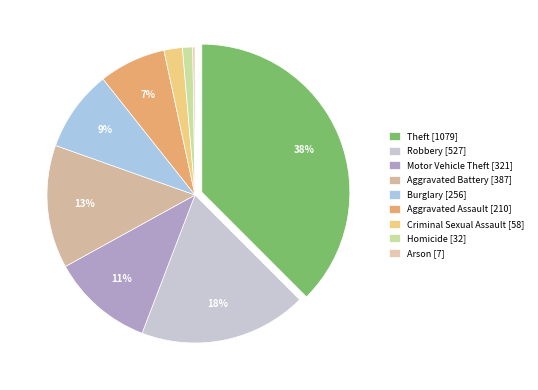

Approximately how many times larger is the value at Theft compared to Robbery?

2.0